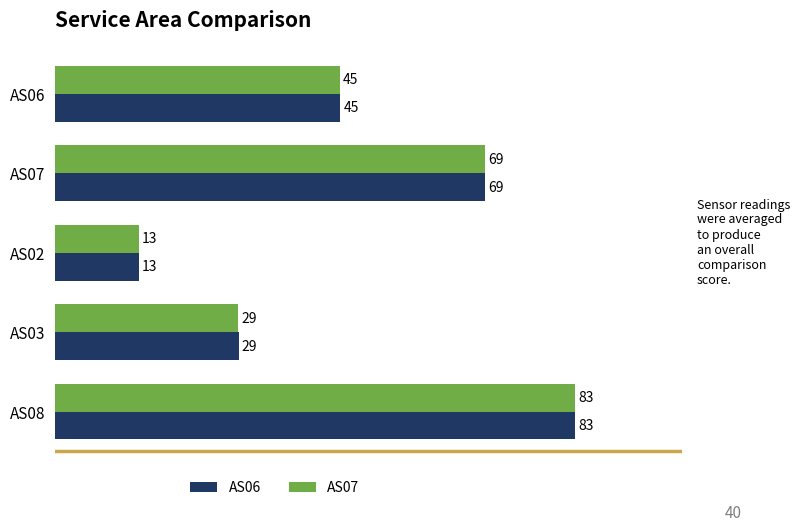

What are all the series names shown in the legend?

AS06, AS07